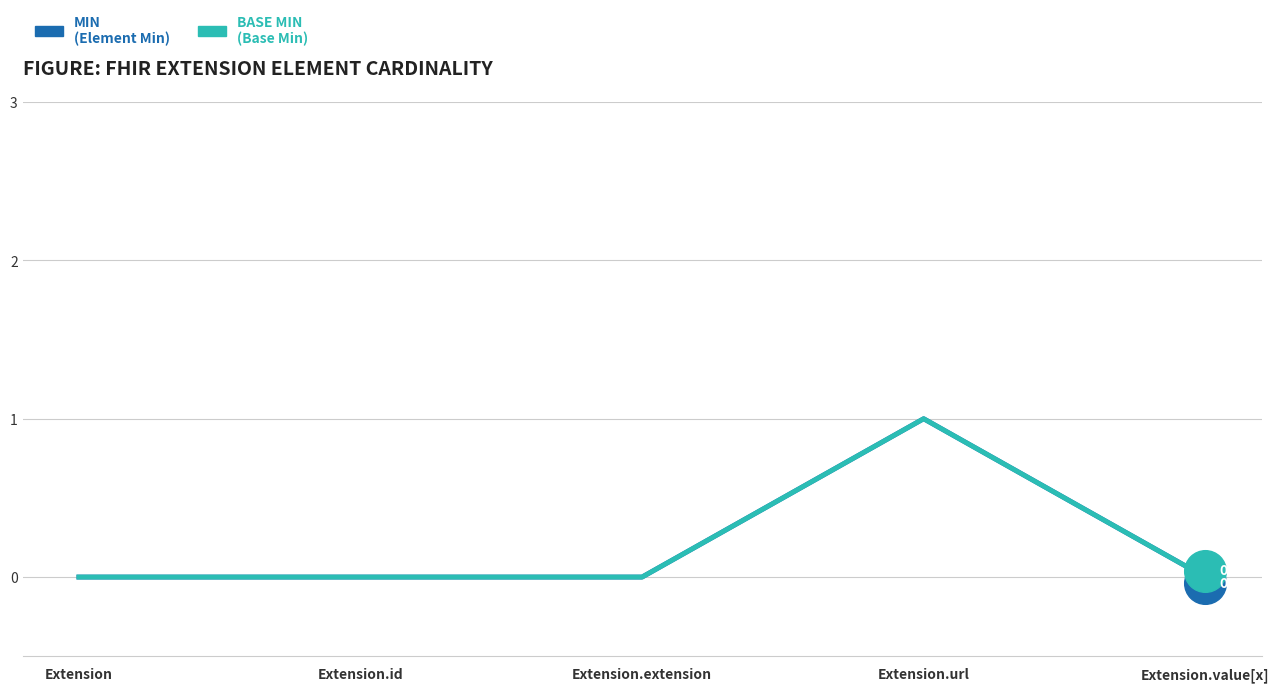

What are all the series names shown in the legend?

Min, Base Min